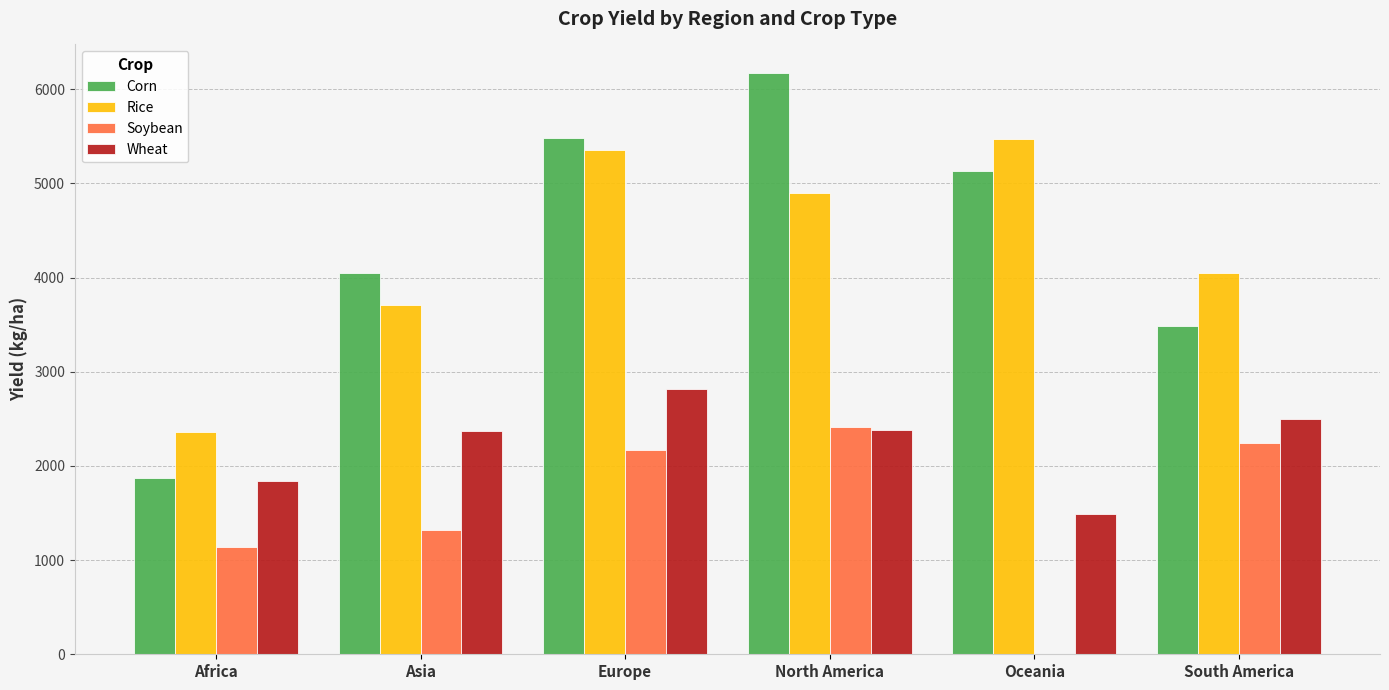

The value of Corn at Africa is 943.0. True or false?

False